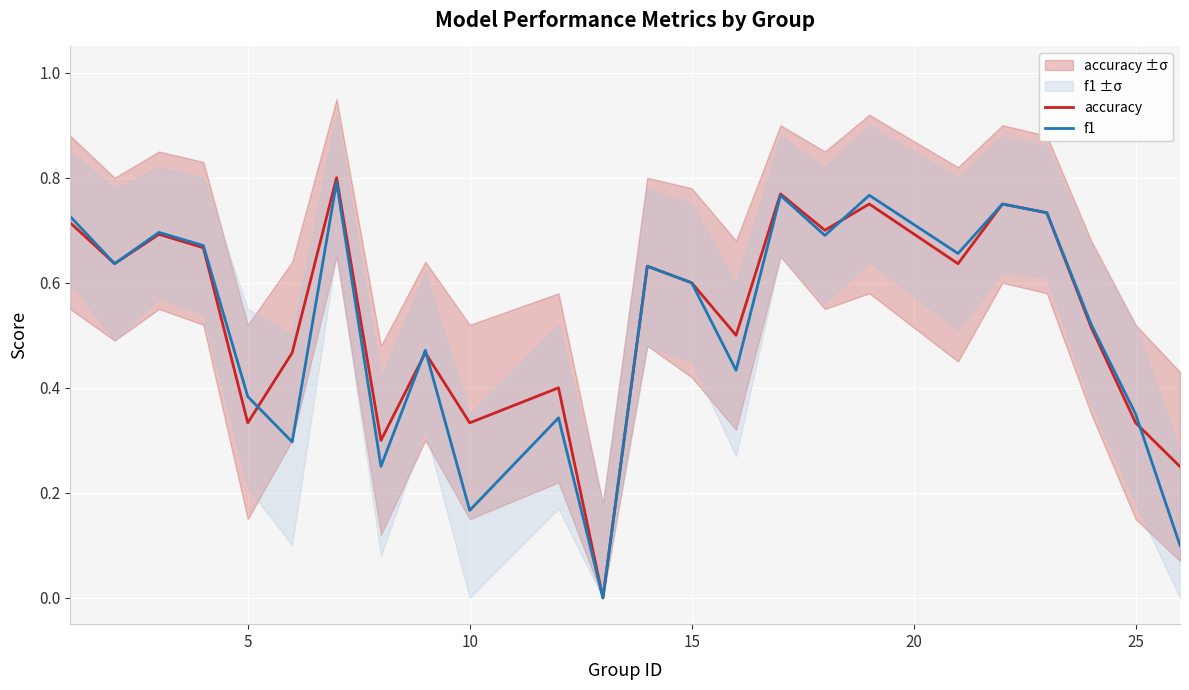

Is it true that accuracy equals 0.5 at 25?

False